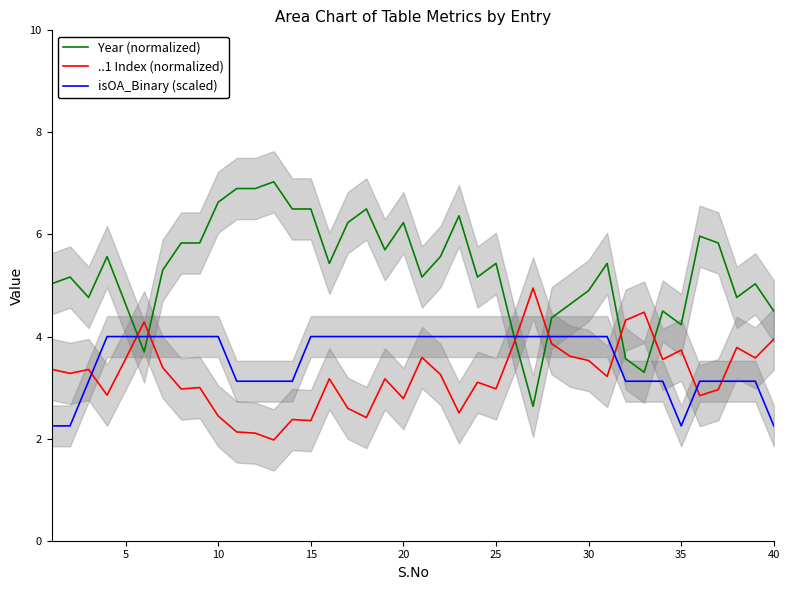

How many distinct data groups are displayed?

3